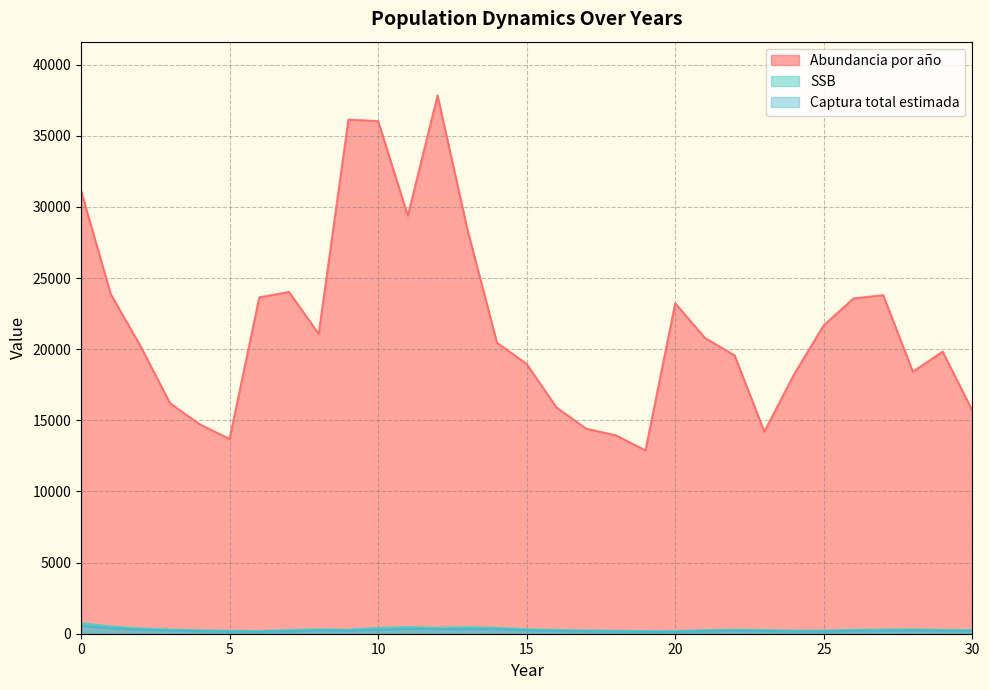

Where is Captura total estimada nearest to the value 348?

11